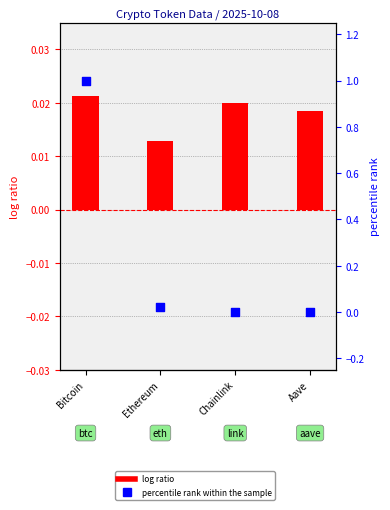

Which series contains the highest Y value?

percentile rank within the sample